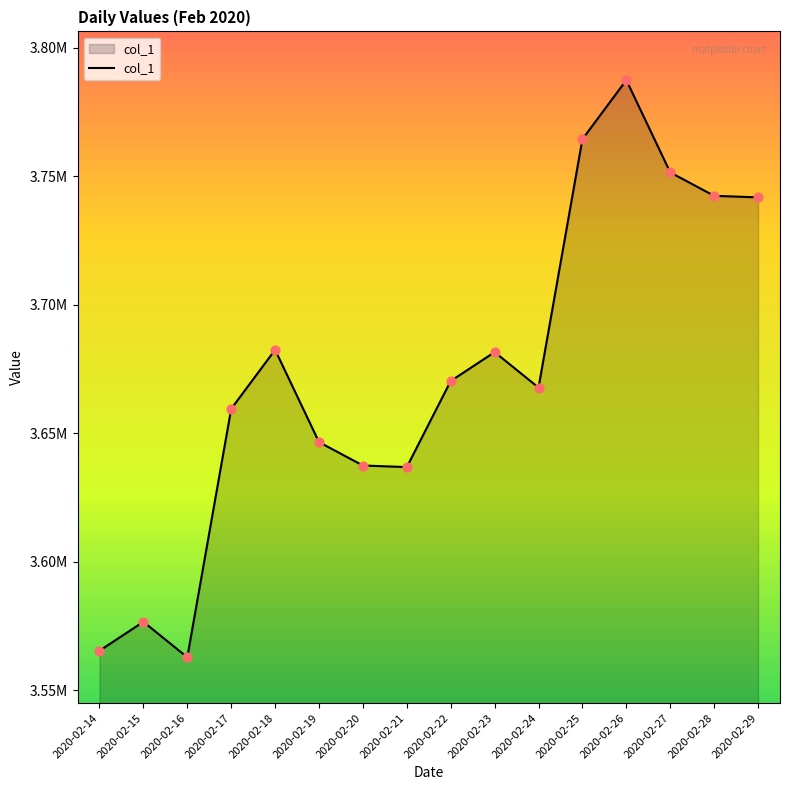

What is the change in value from 2020-02-15 to 2020-02-24?

+91106.2